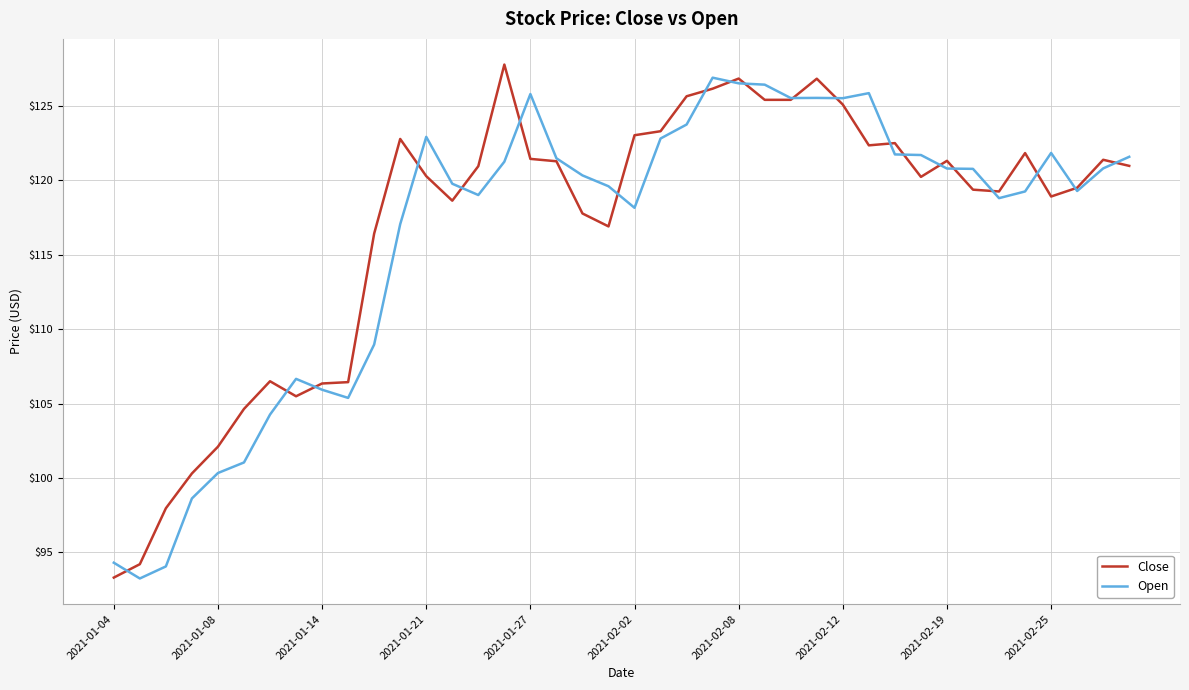

What is the greatest value displayed?

127.8